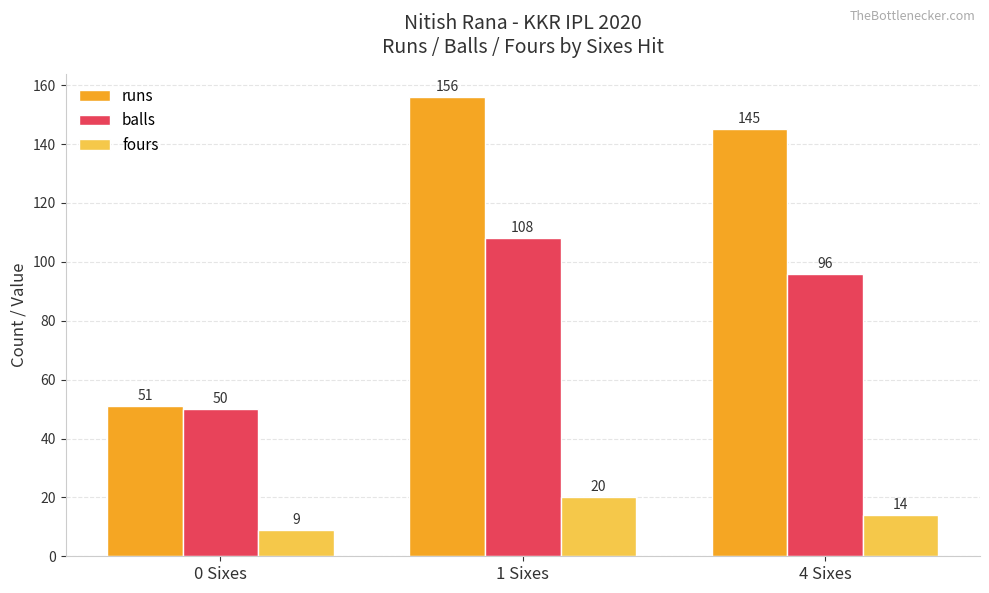

What is the approximate value of runs at 4 Sixes?

145